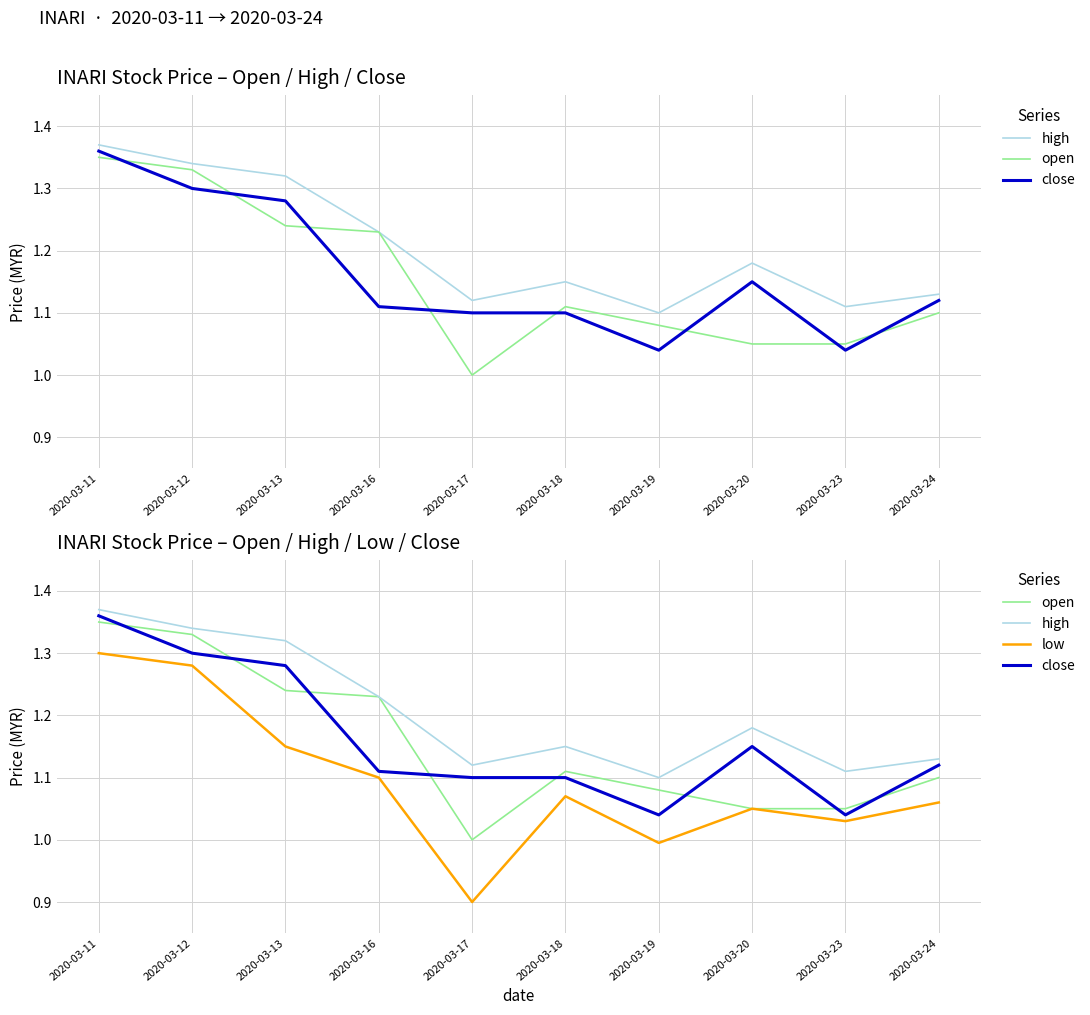

True or false: open has a value of 0.4 at 2020-03-17.

False